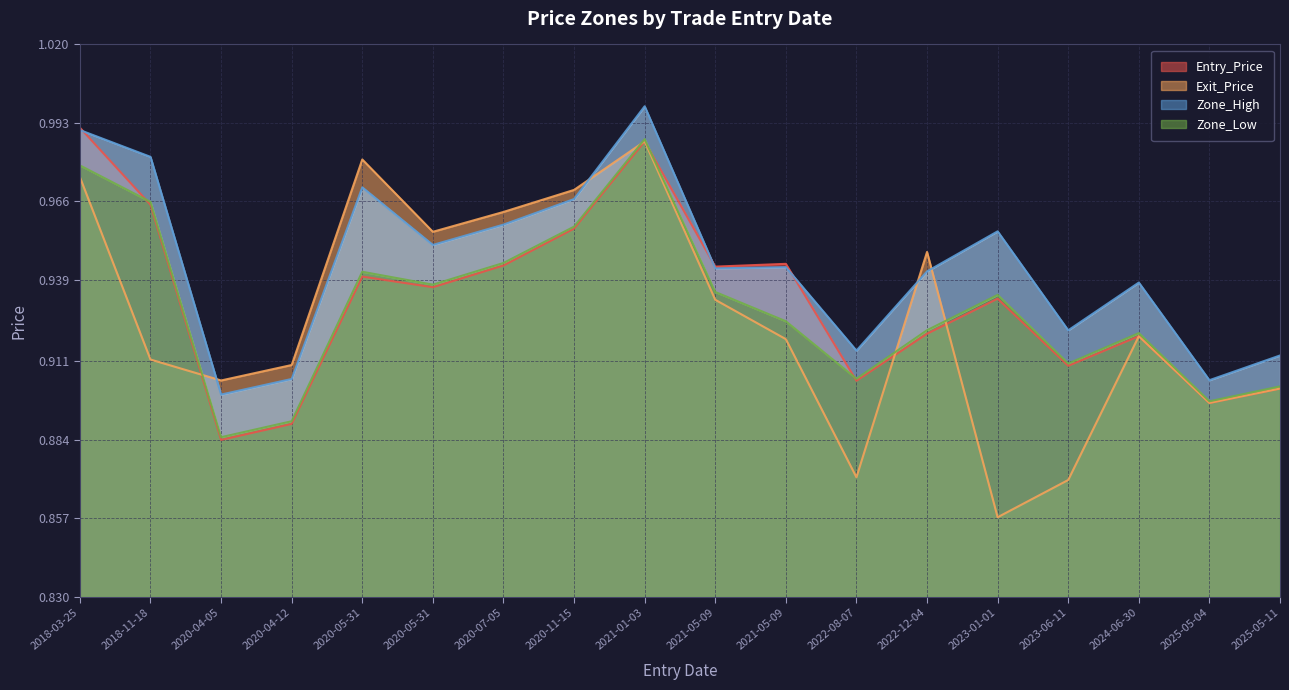

How many lines are shown in the chart?

4